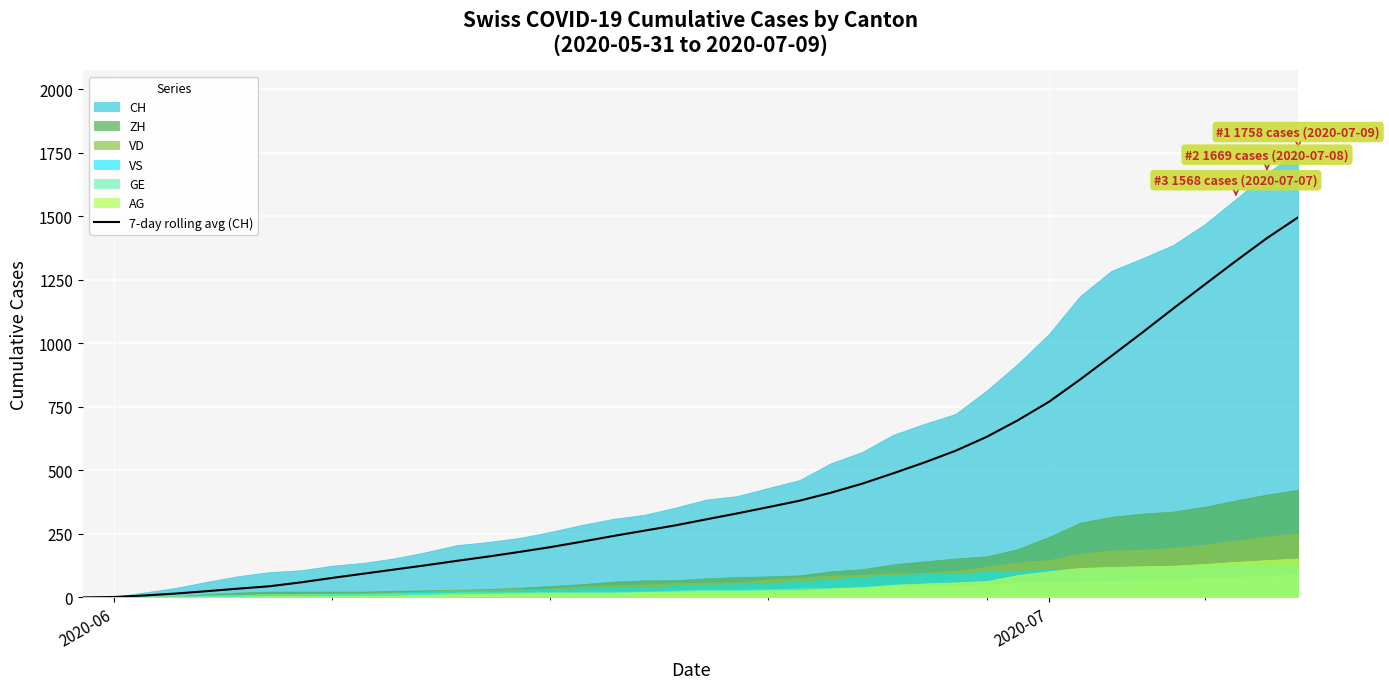

What is the highest value of the 7-day rolling avg (CH) series?

1496.0